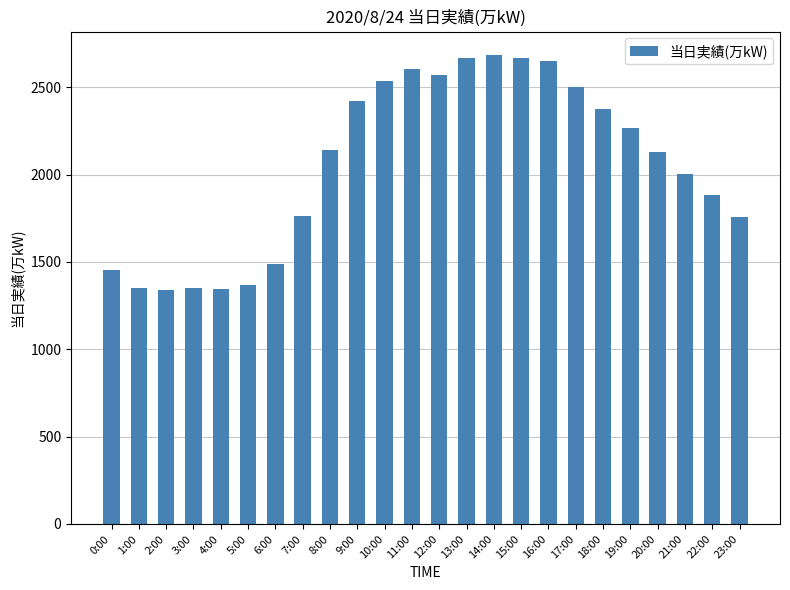

What is the minimum value shown in the chart?

1337